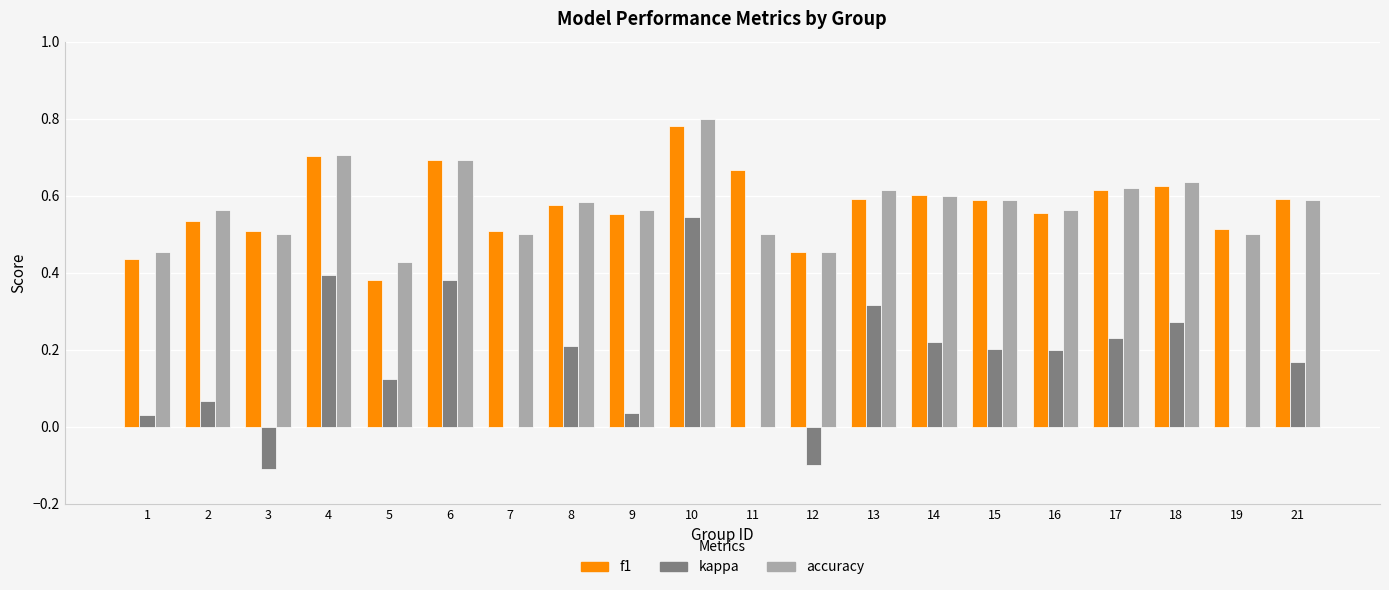

At which category is the sum across all series the highest?

10